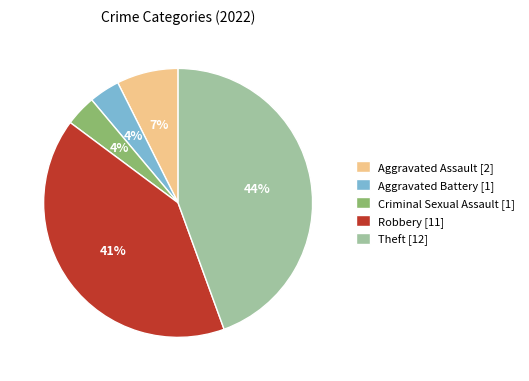

What percentage is the Aggravated Battery [1] slice, to the nearest percent?

4%